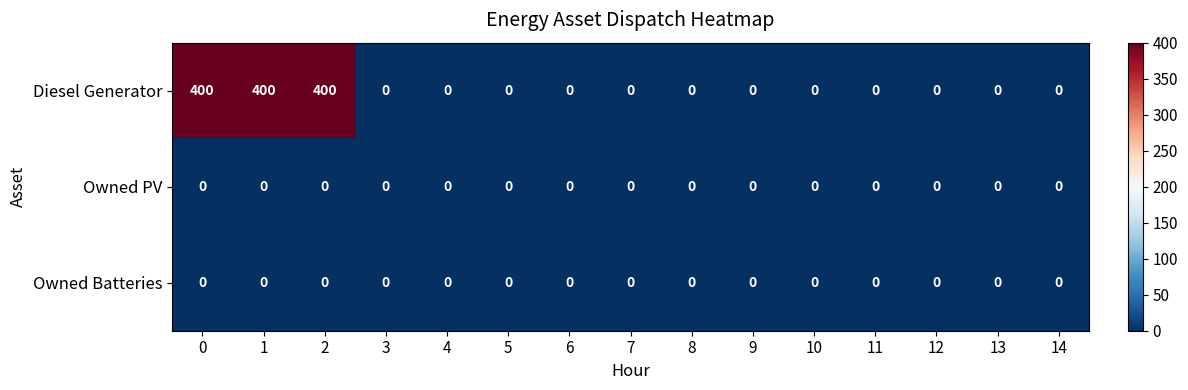

Which series changed the most between 2 and 10?

Diesel Generator